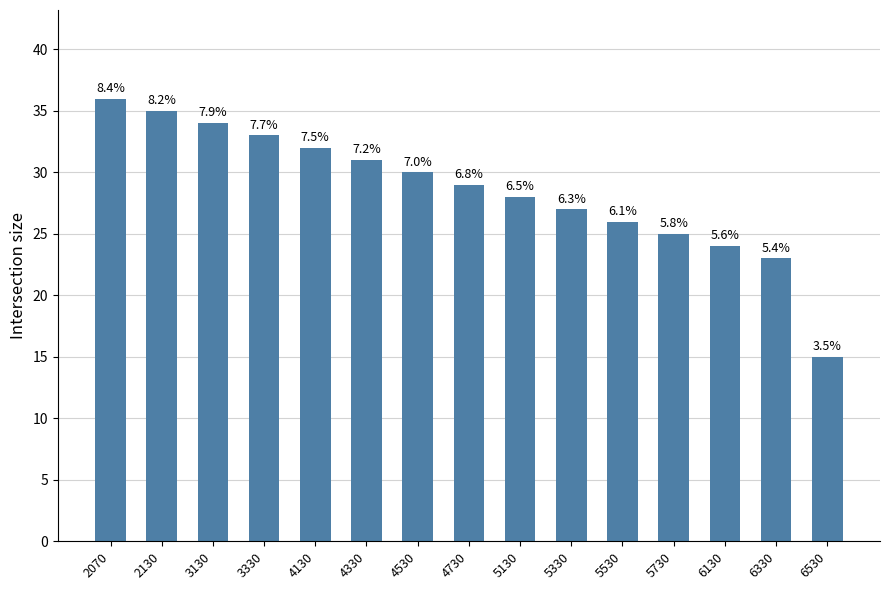

Are the bars horizontal?

No